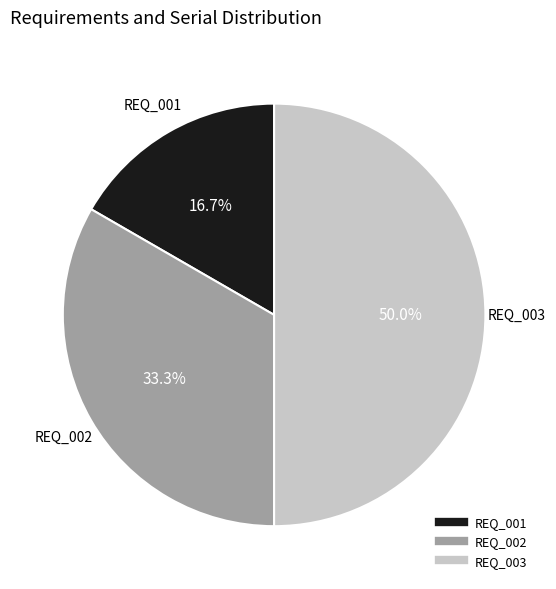

Approximately how many times larger is the value at REQ_002 compared to REQ_001?

2.0